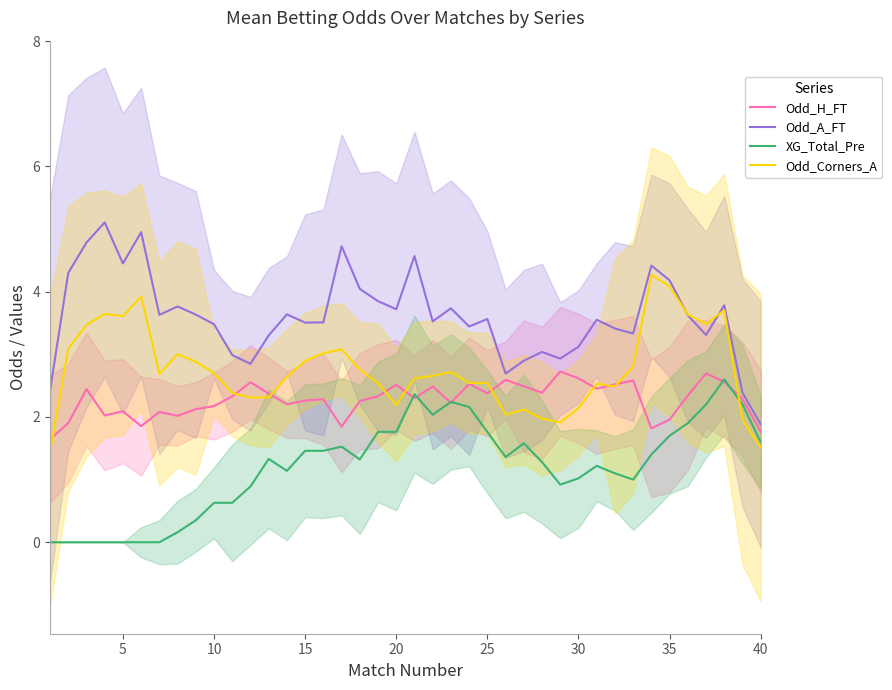

What is the lowest value of the Odd_H_FT series?

1.6